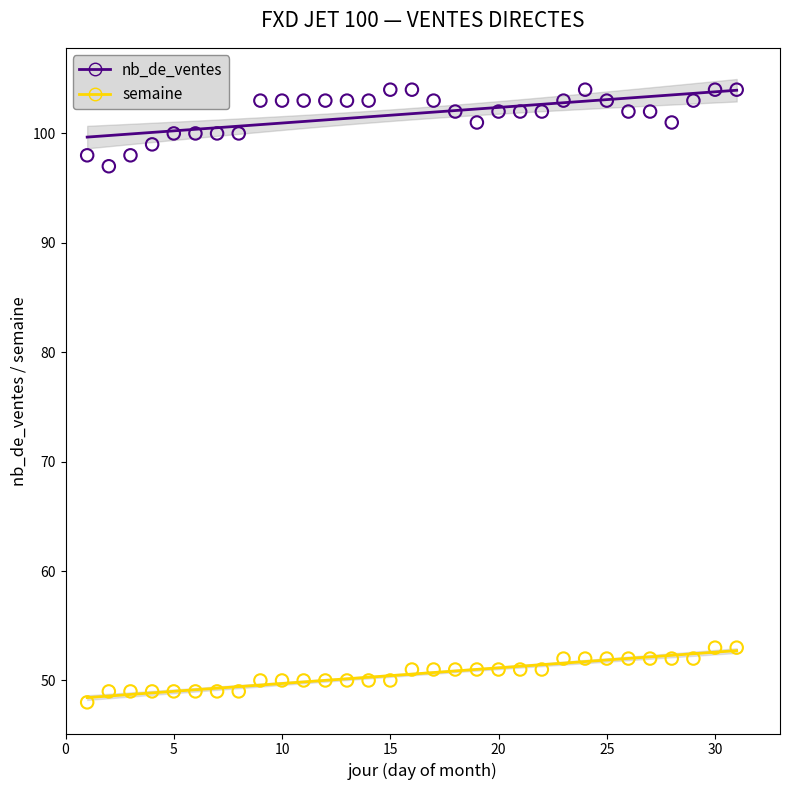

Across all data points, what is the range of X values (max minus min)?

30